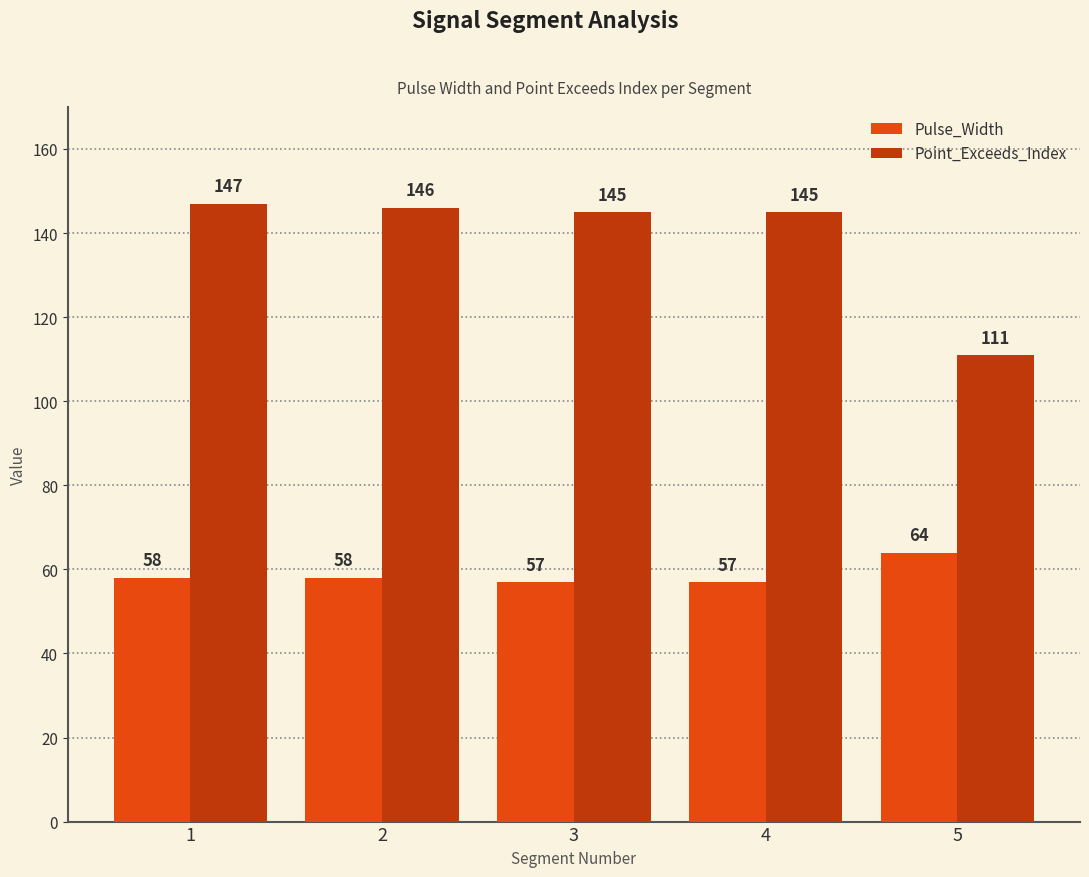

What is the sum of the Point_Exceeds_Index values at 3 and 4?

290